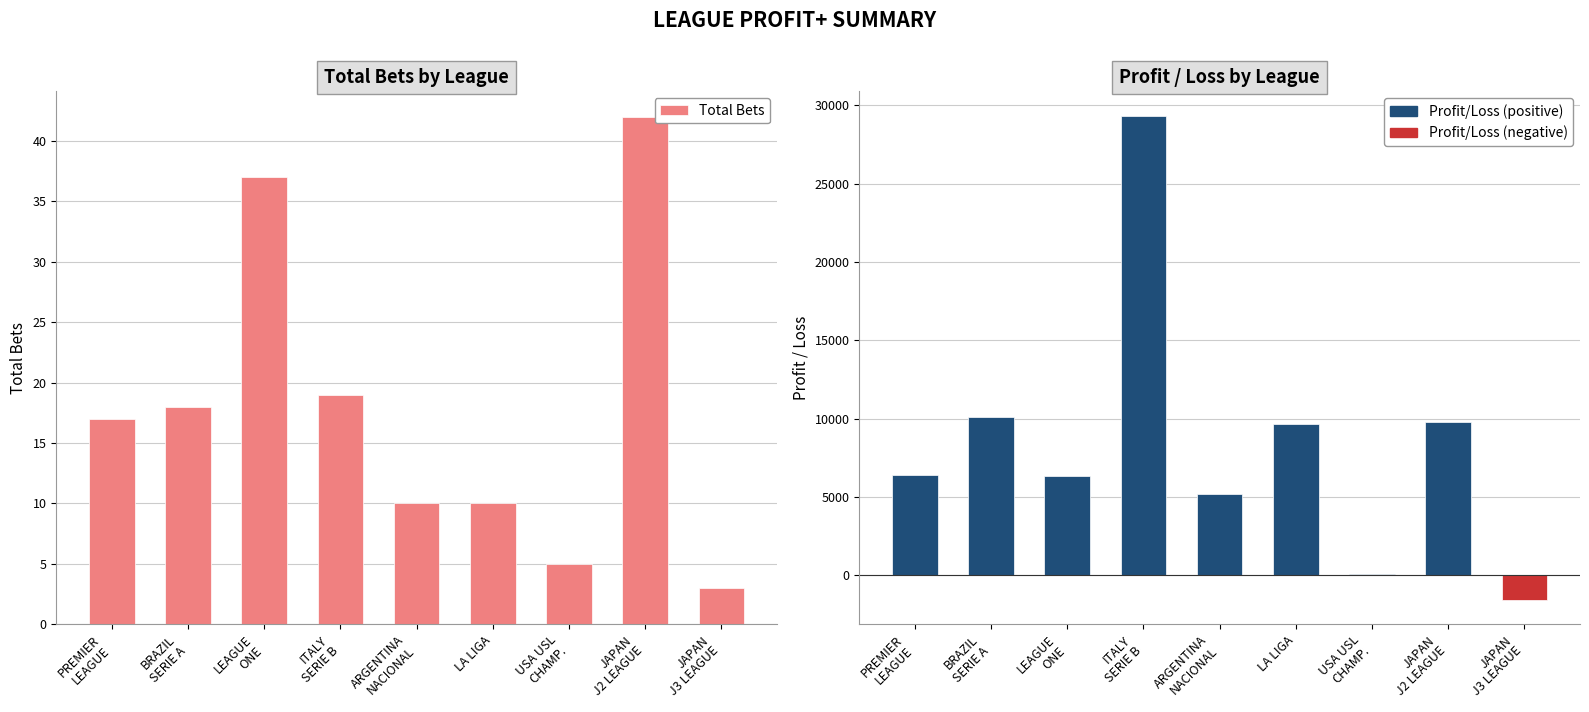

Reading right to left, list all the values displayed in this chart.

3	42	5	10	10	19	37	18	17